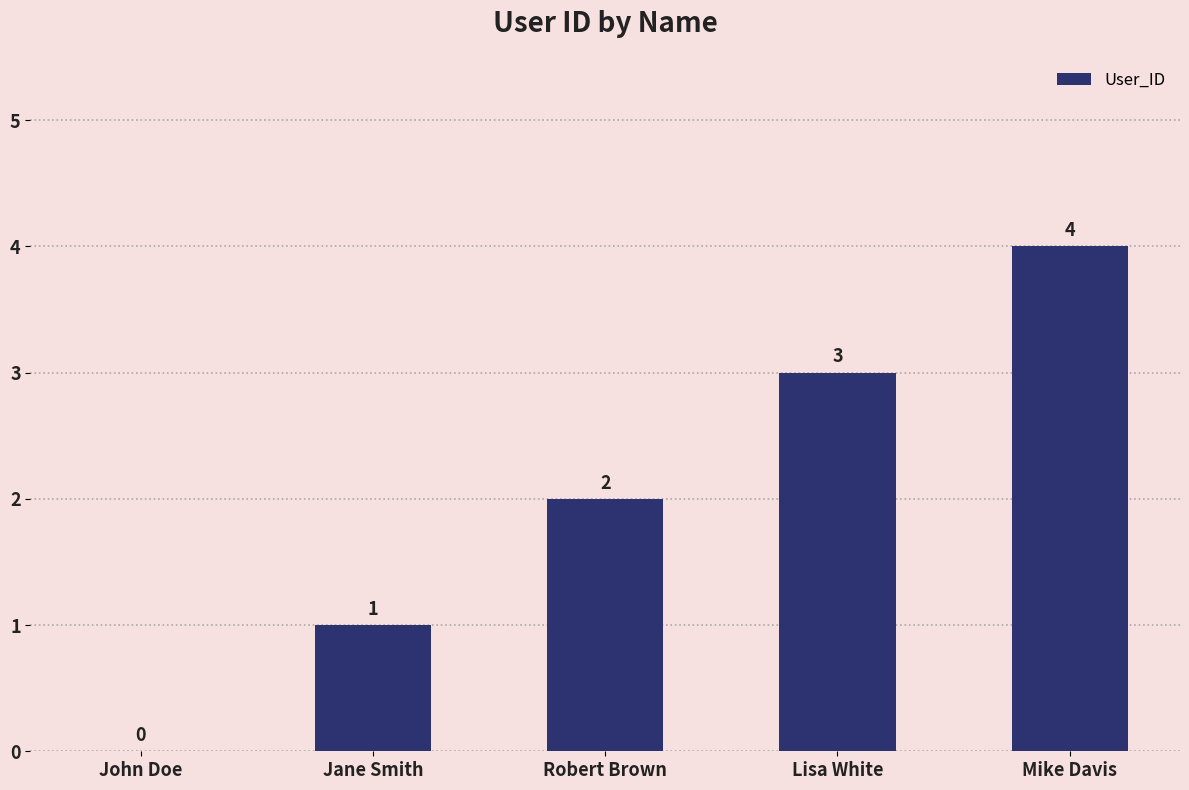

Reading left to right, what are all the values shown in this chart?

John Doe=0	Jane Smith=1	Robert Brown=2	Lisa White=3	Mike Davis=4